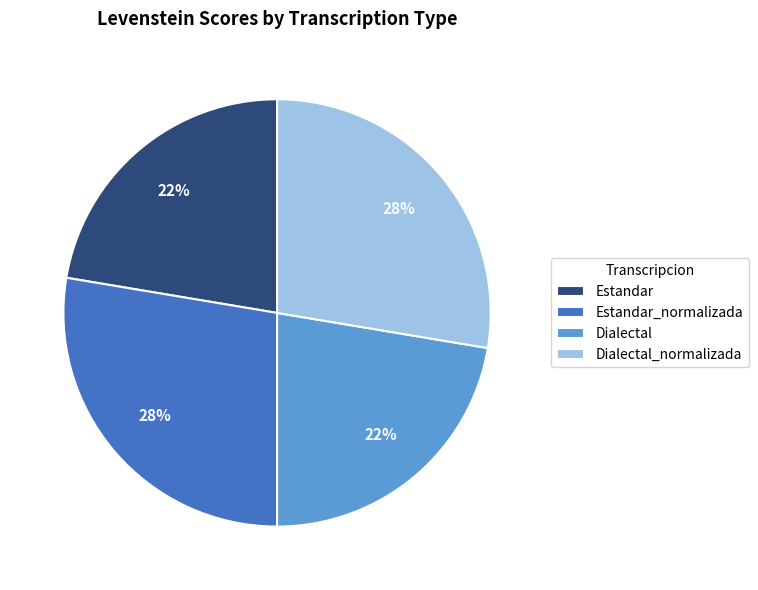

Does Dialectal_normalizada represent more than half of the total?

No